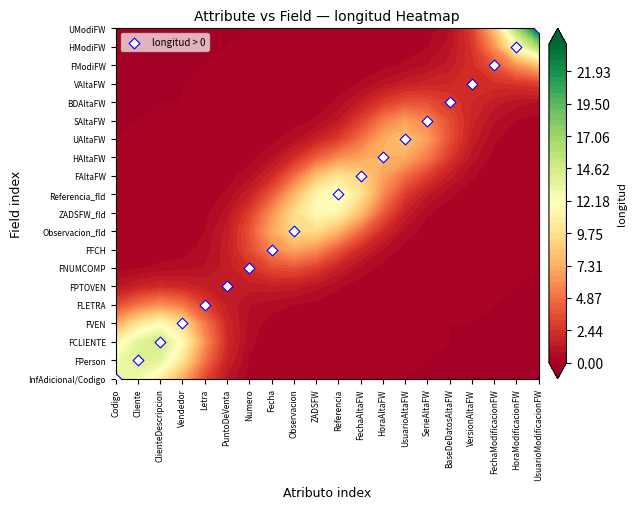

Which label corresponds to the smallest value in the chart?

Codigo